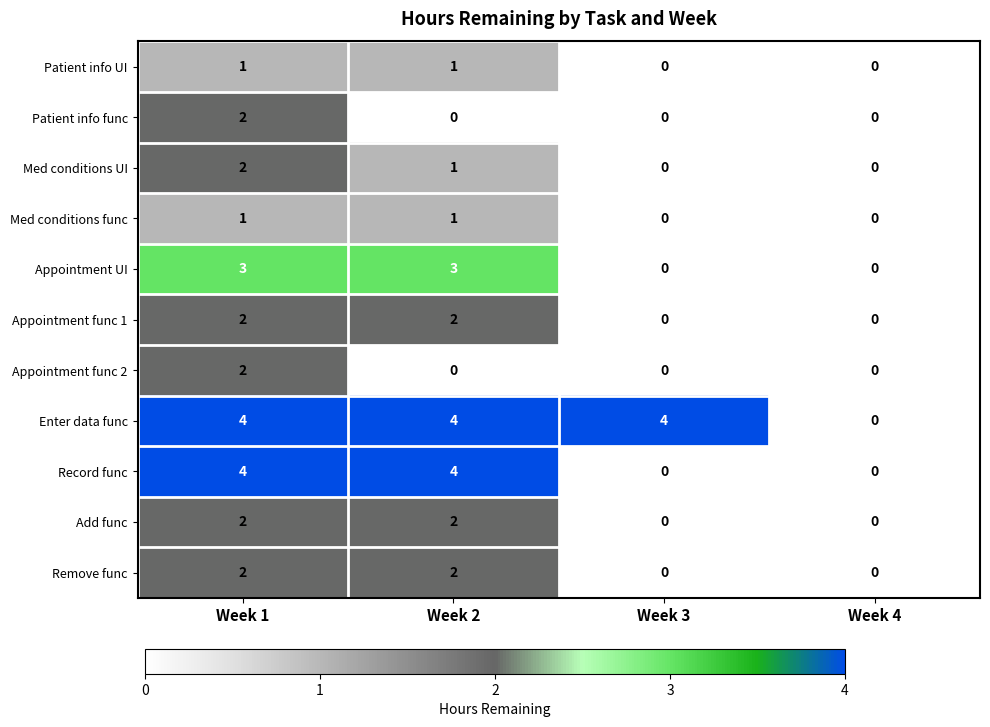

What is the sum of all Record func values?

8